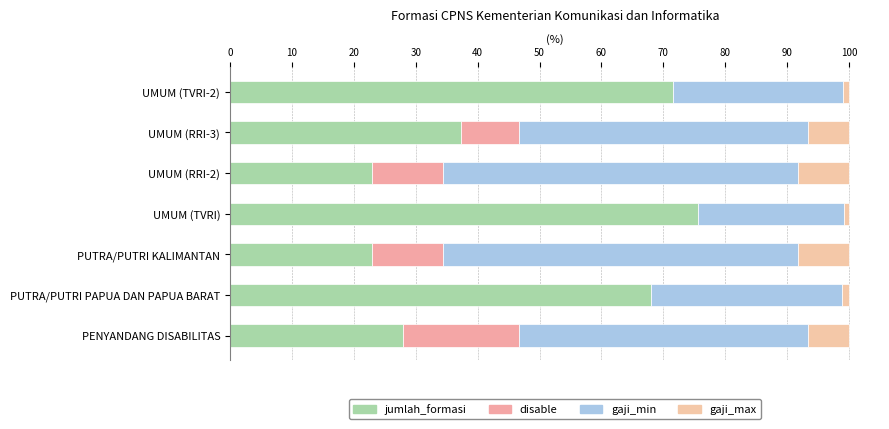

Which series has the largest range (max minus min)?

jumlah_formasi